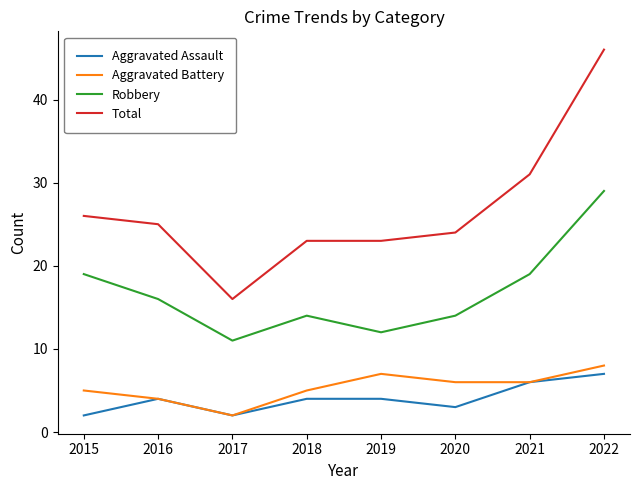

True or false: Aggravated Assault and Total intersect in this chart.

False